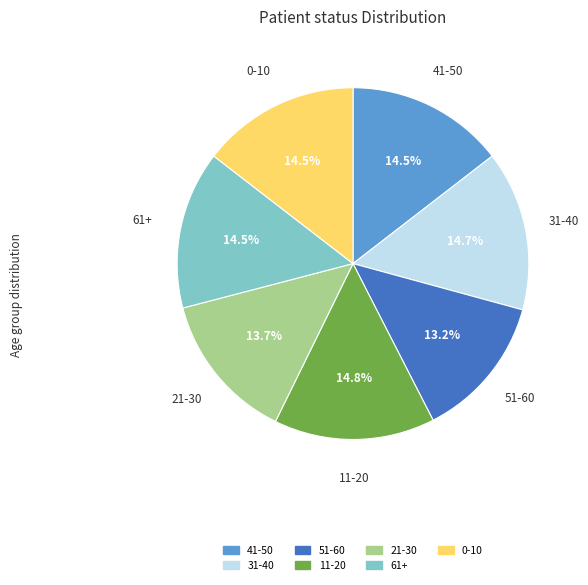

To the nearest percent, what percentage of the pie is 31-40?

15%